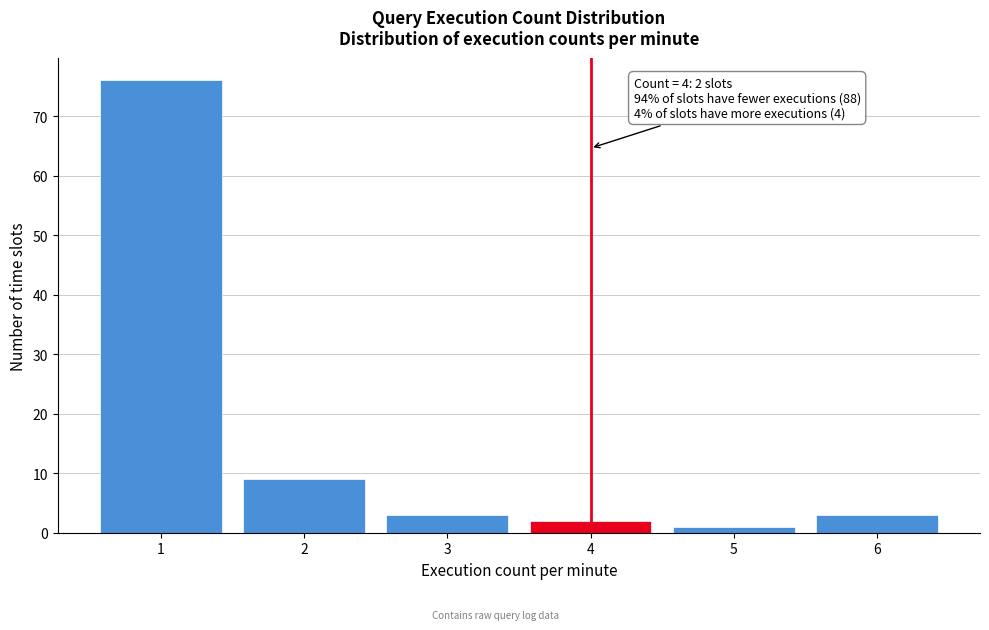

Reading left to right, extract all data points from this chart.

76	9	3	2	1	3